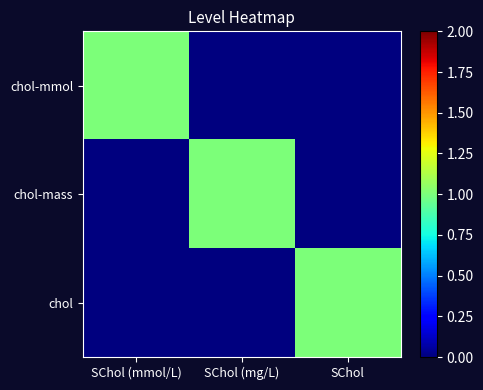

Rank the series at SChol (mmol/L) from lowest to highest value.

chol-mass, chol, chol-mmol